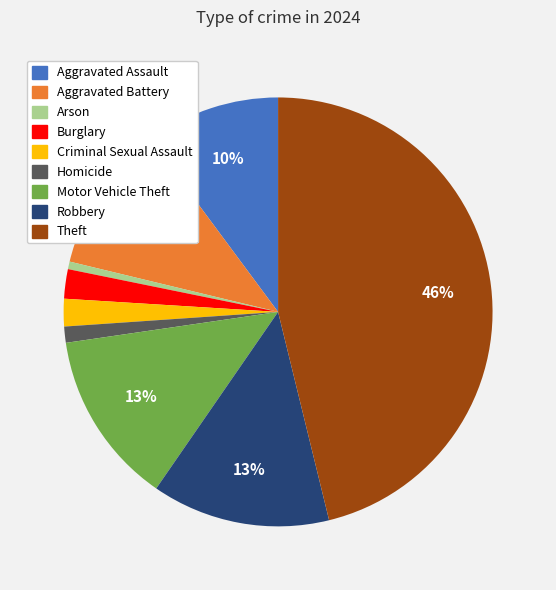

Does Arson represent more than half of the total?

No